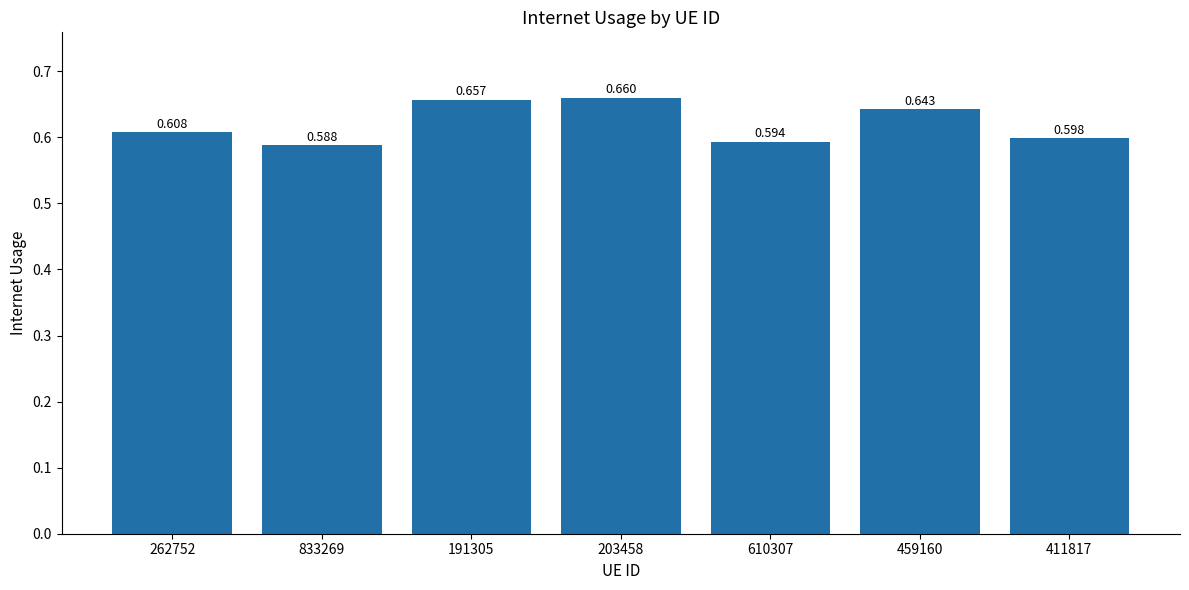

List the labels in order of value, largest first.

203458, 191305, 459160, 262752, 411817, 610307, 833269